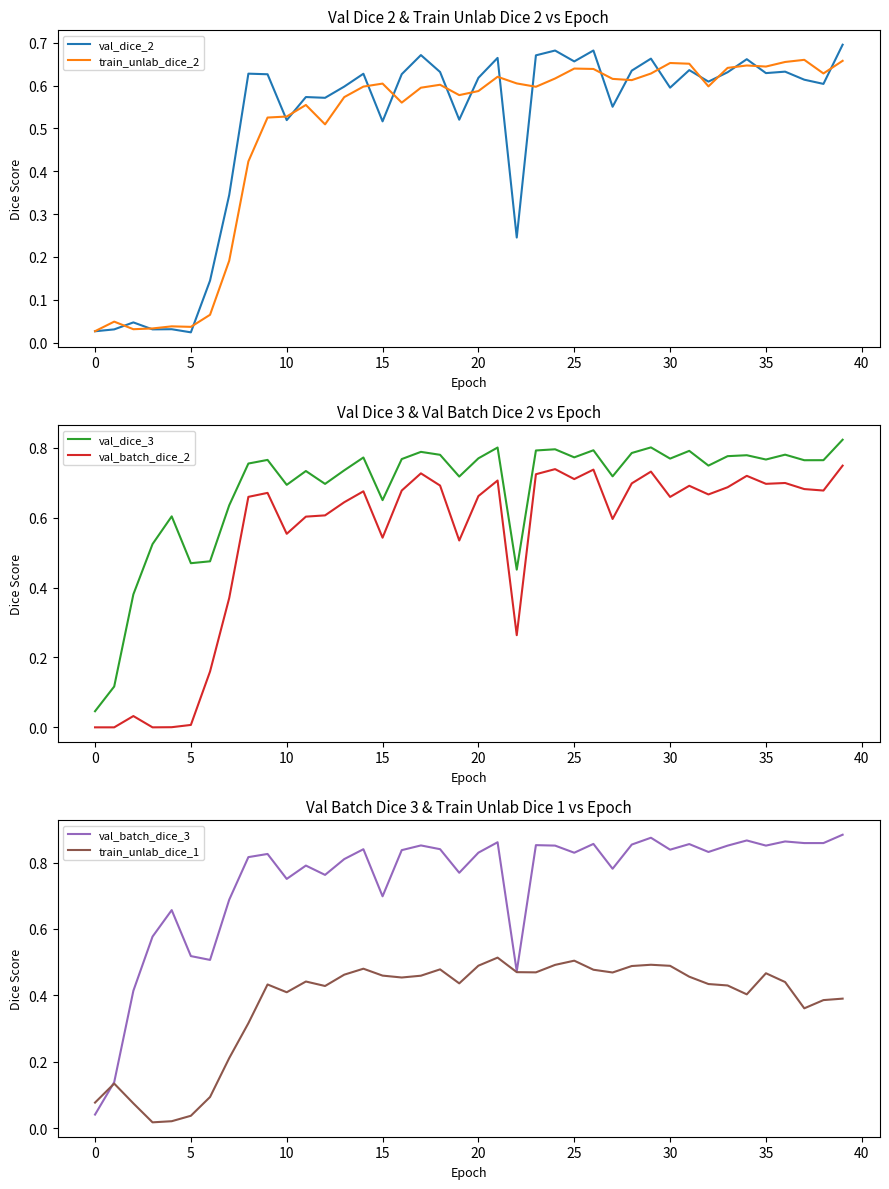

Rank the series at 23 from lowest to highest value.

train_unlab_dice_1, train_unlab_dice_2, val_dice_2, val_batch_dice_2, val_dice_3, val_batch_dice_3